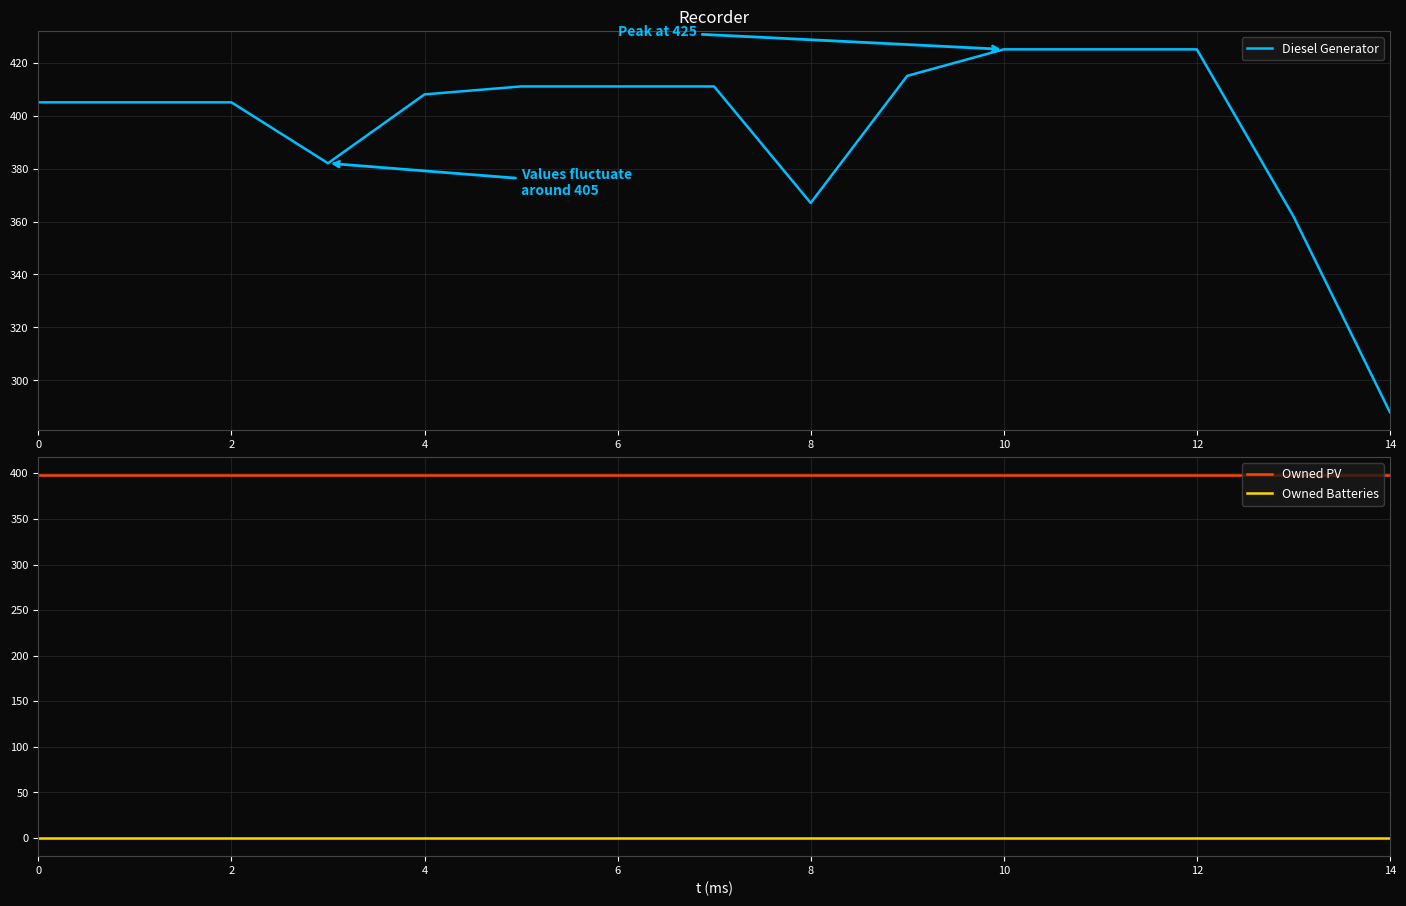

True or false: Owned PV has more than 1 interior local peaks.

False